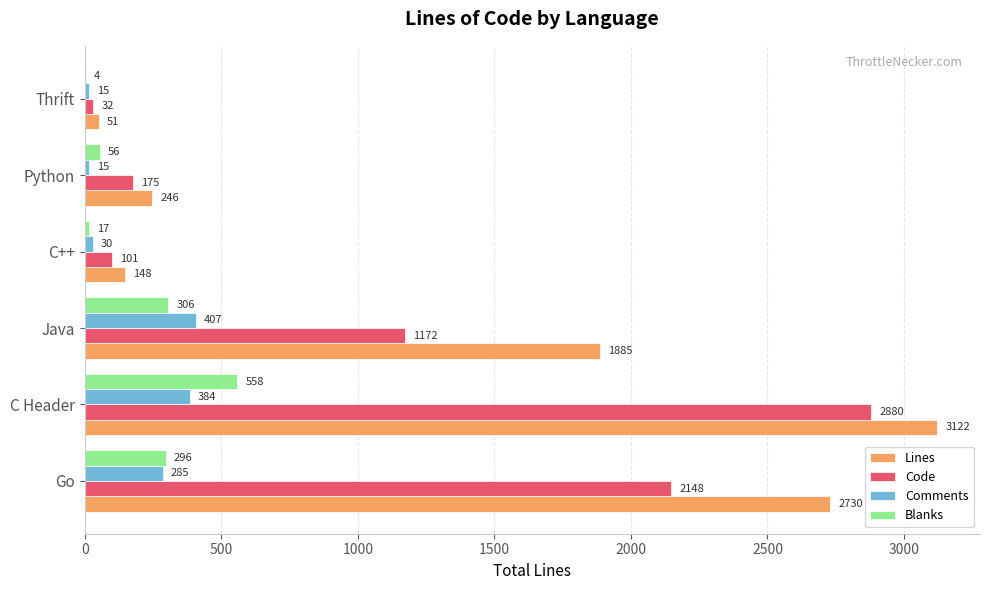

What is the maximum value for Lines?

3122